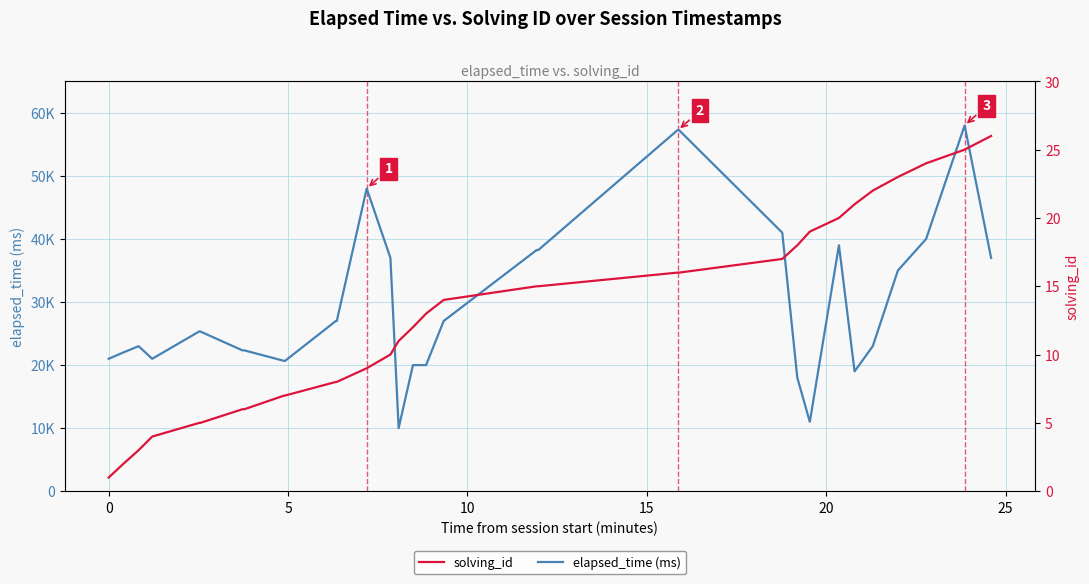

What is the label of the 26th point from the left?

25